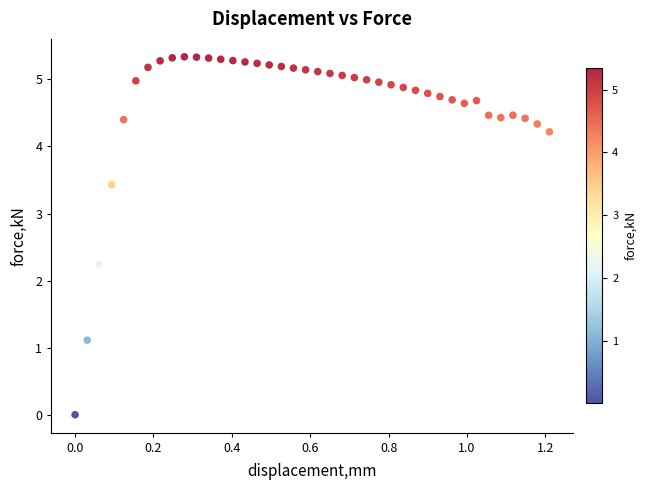

What is the range of X values (max minus min)?

1.2